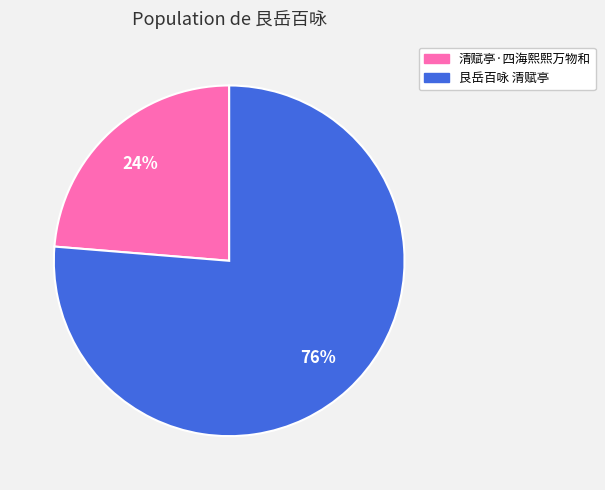

To the nearest percent, what is the average slice percentage?

50%